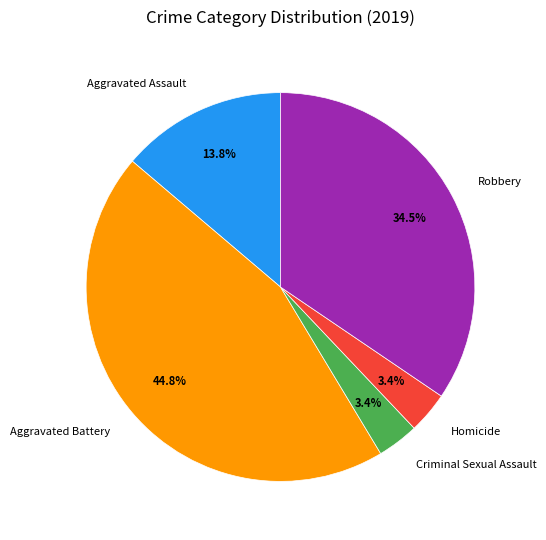

To the nearest percent, what is the difference between the Robbery and Criminal Sexual Assault slice percentages?

31%